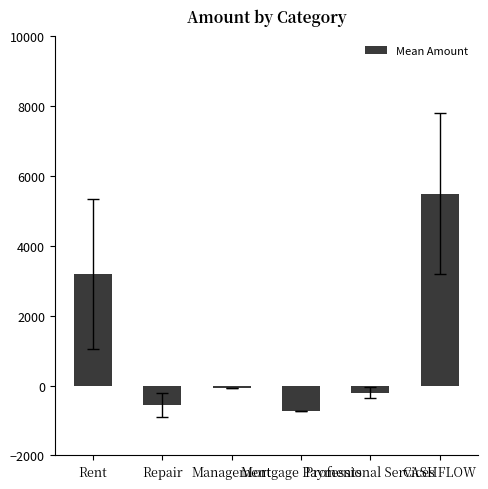

What is the sum of all values?

7137.9